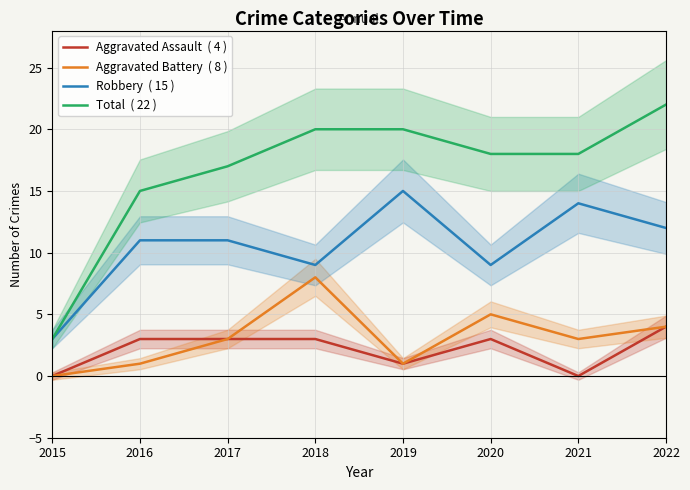

What is the value of the Aggravated Assault  ( 4 ) point at the 8th from the left?

4